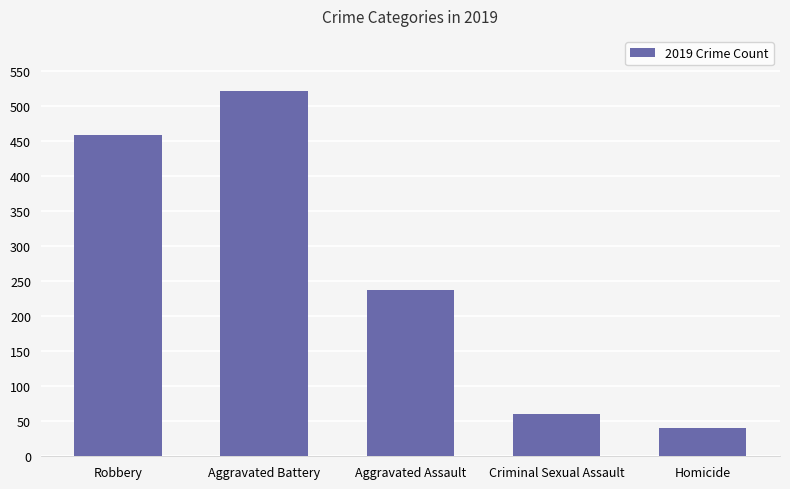

How many data points are less than 238?

2